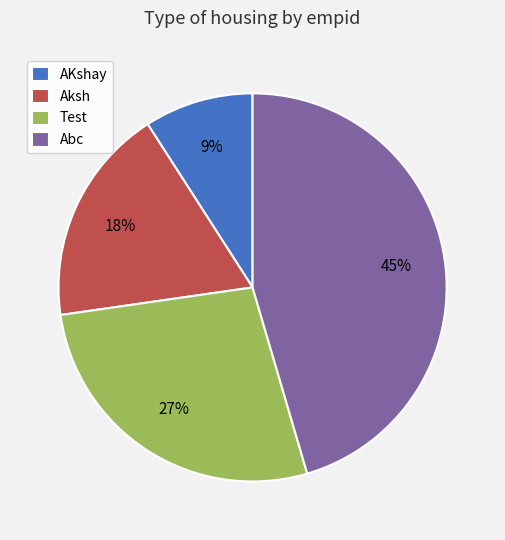

How many segments does this pie chart have?

4